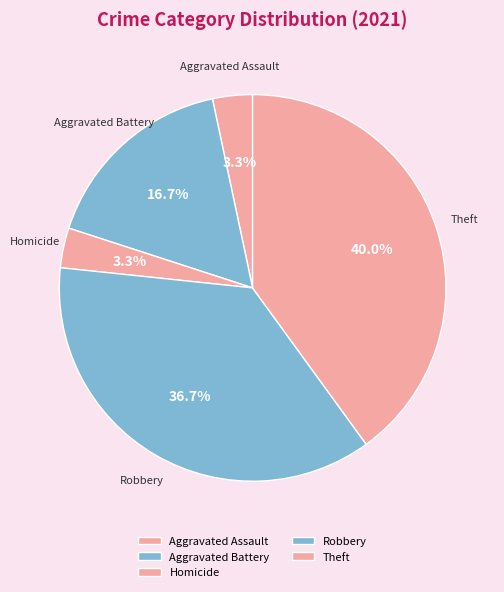

Between Theft and Robbery, which is larger?

Theft